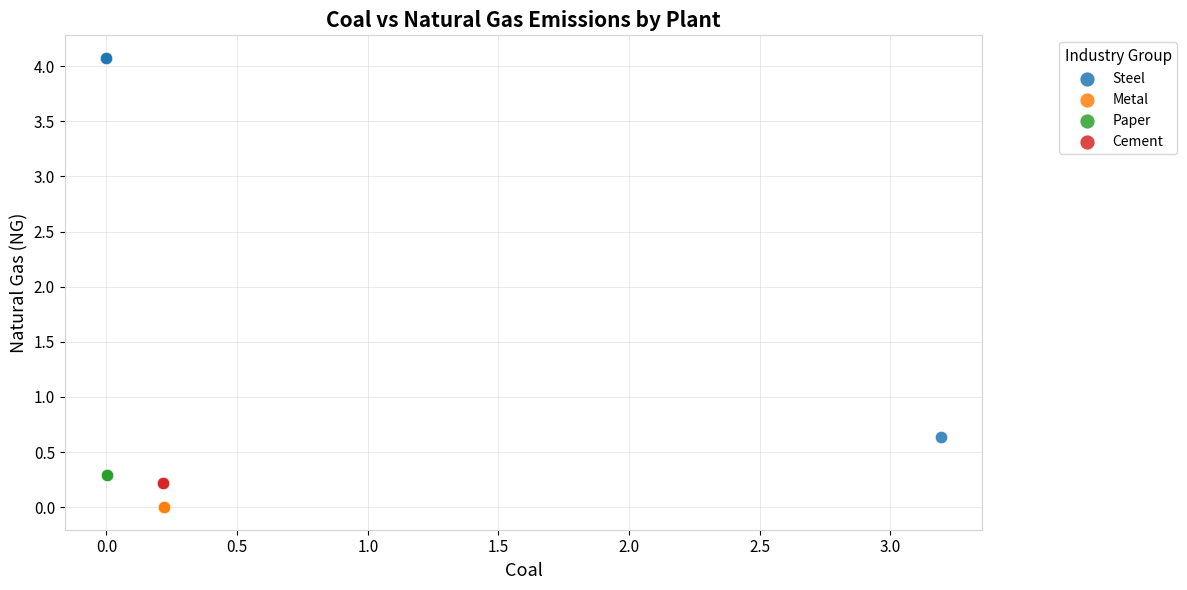

Which series reaches the maximum Y coordinate?

Steel